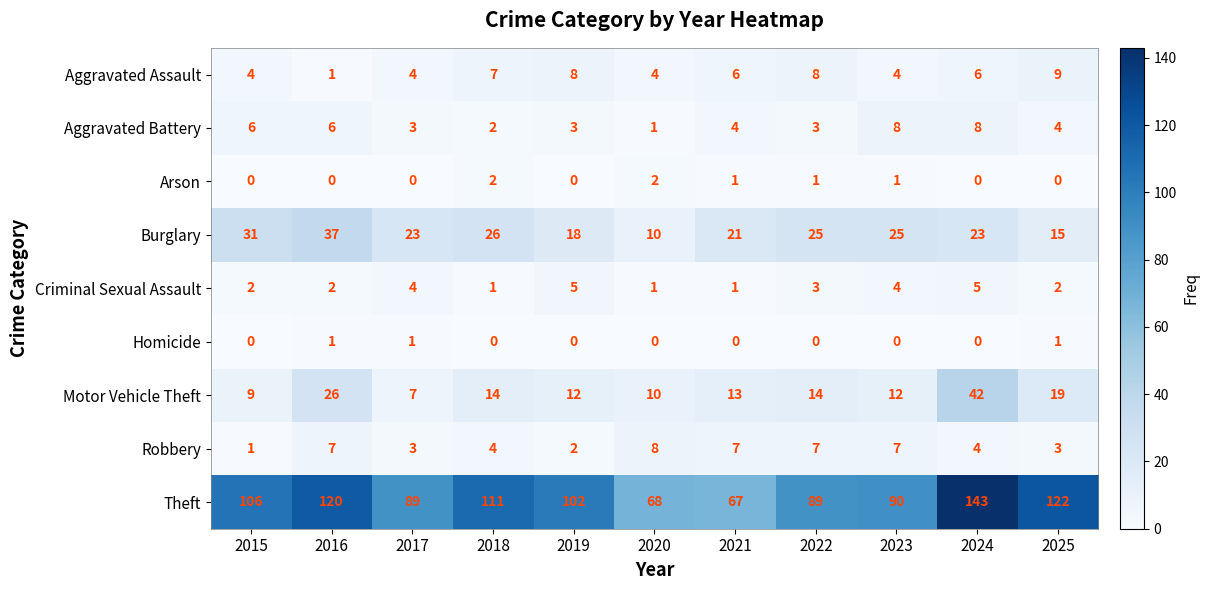

What is the total value across all series at 2017?

134